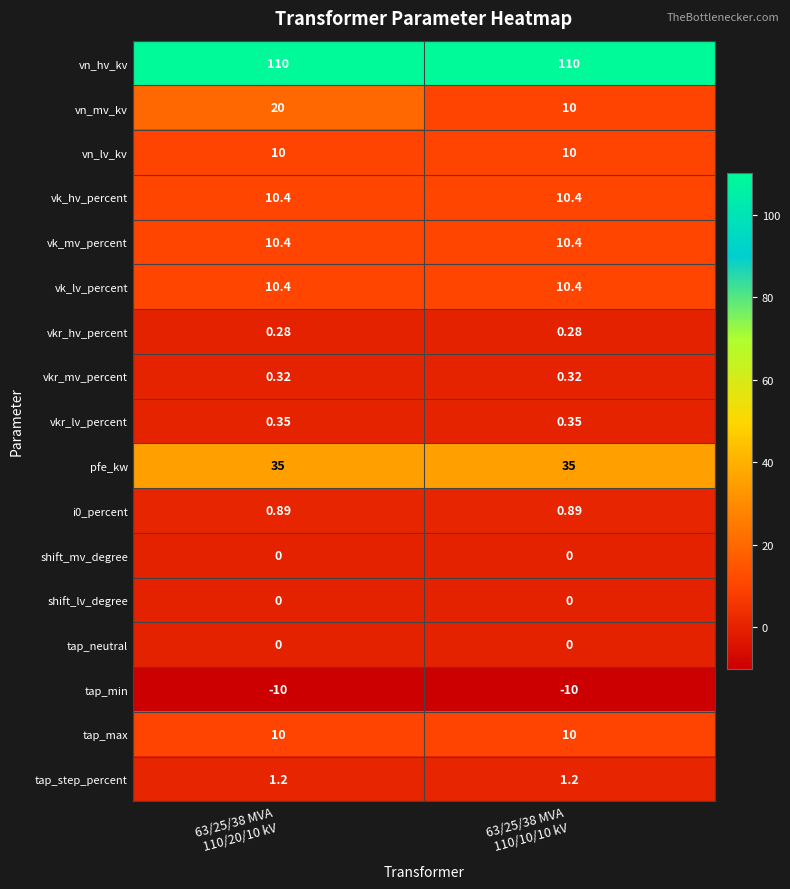

Which series has the largest range (max minus min)?

vn_mv_kv